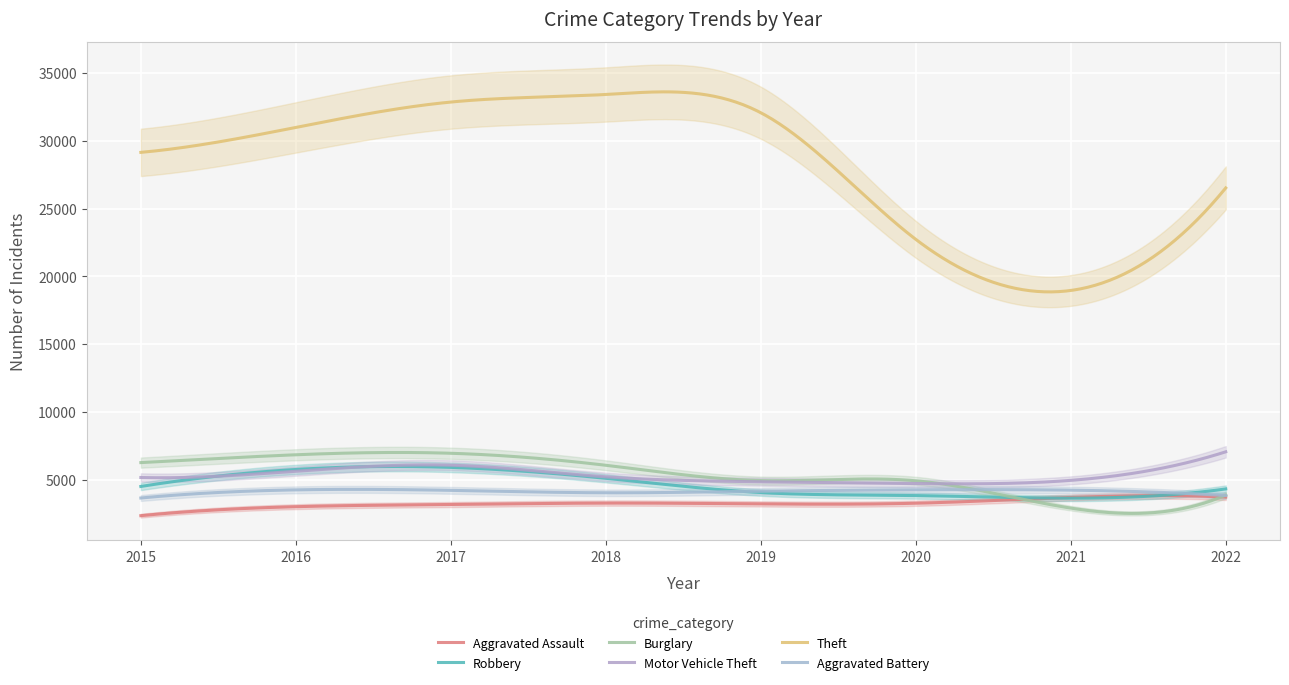

How many intersections are there between Burglary and Aggravated Battery?

2